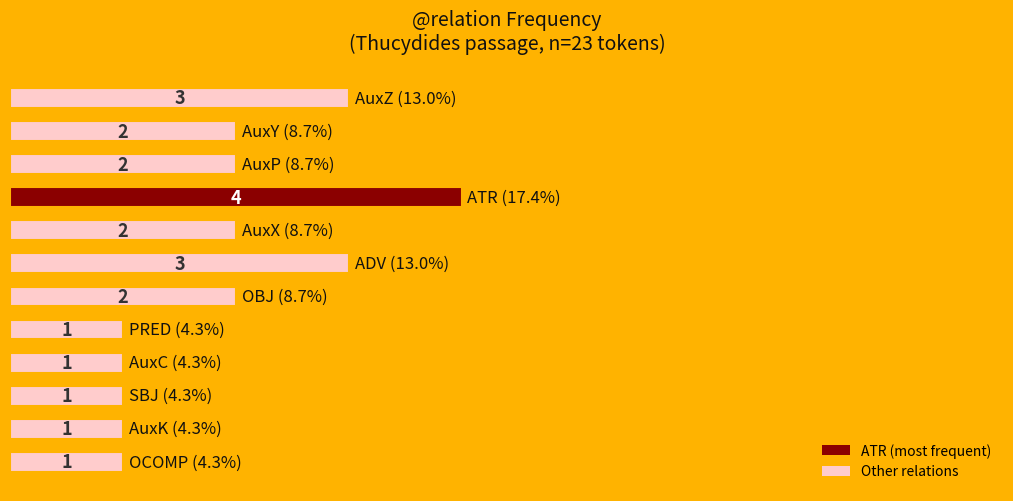

Reading bottom to top, transcribe all the data shown in this chart.

1	1	1	1	1	2	3	2	4	2	2	3